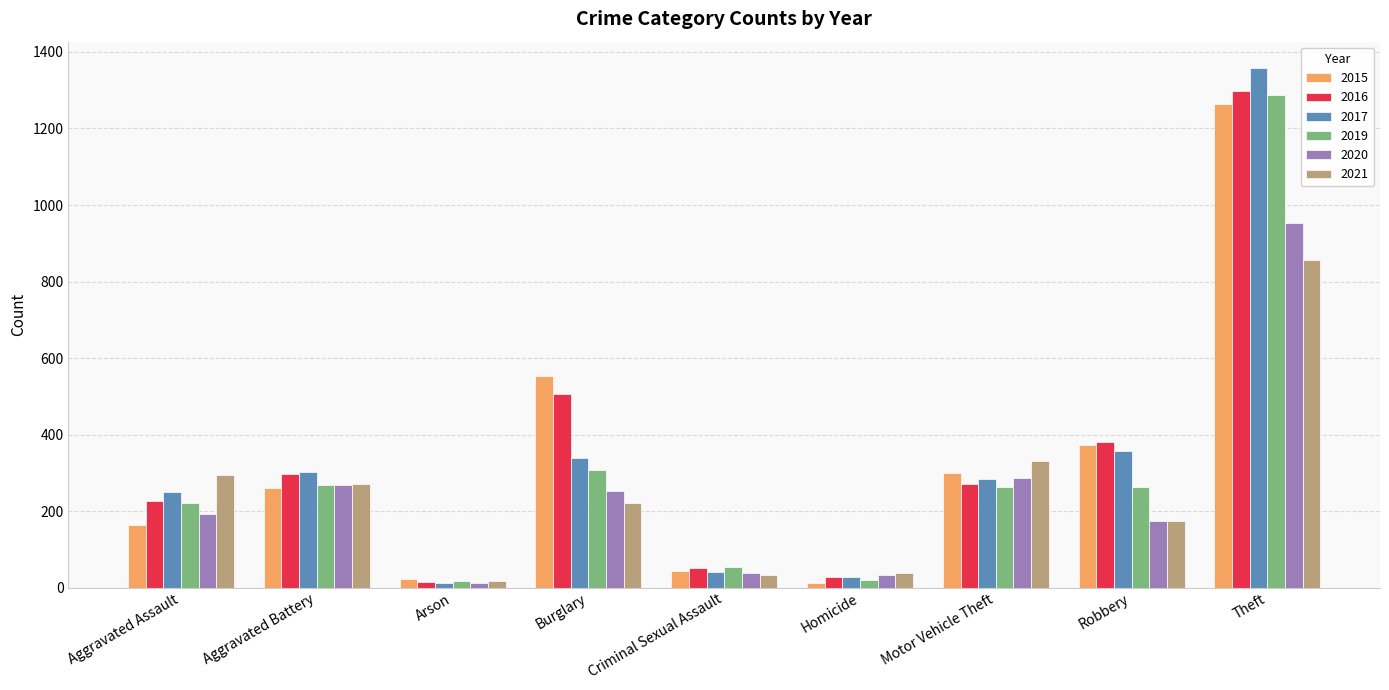

What is the difference between the maximum and second lowest values in the 2015 series?

1241